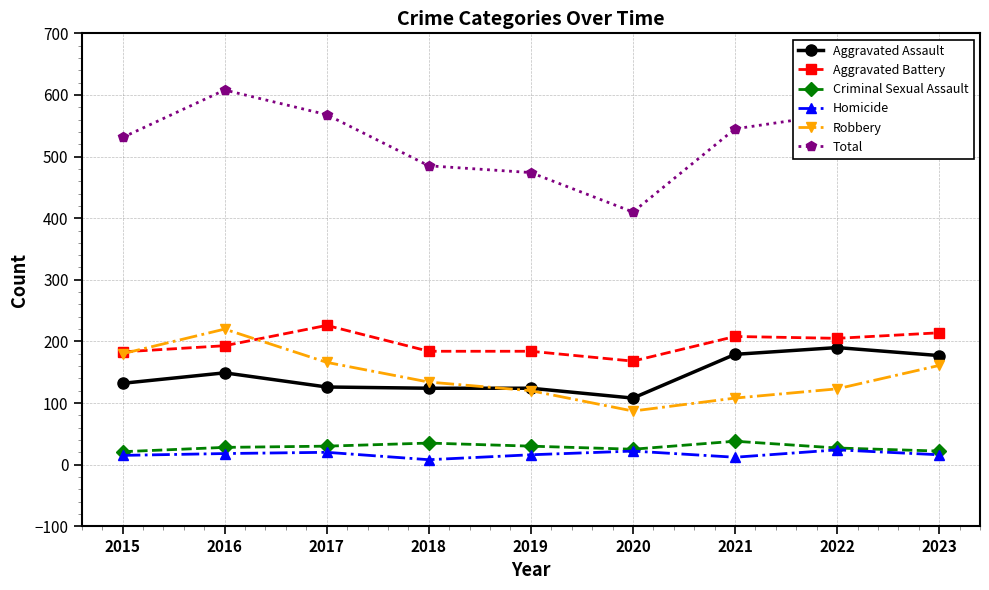

Which series has the largest range (max minus min)?

Total